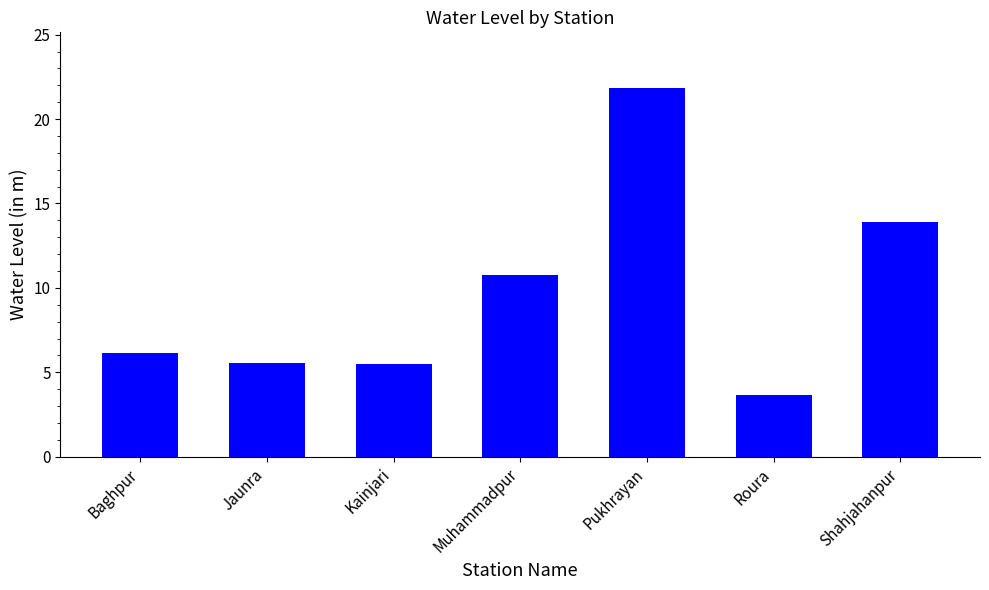

What is the maximum value shown in the chart?

21.9